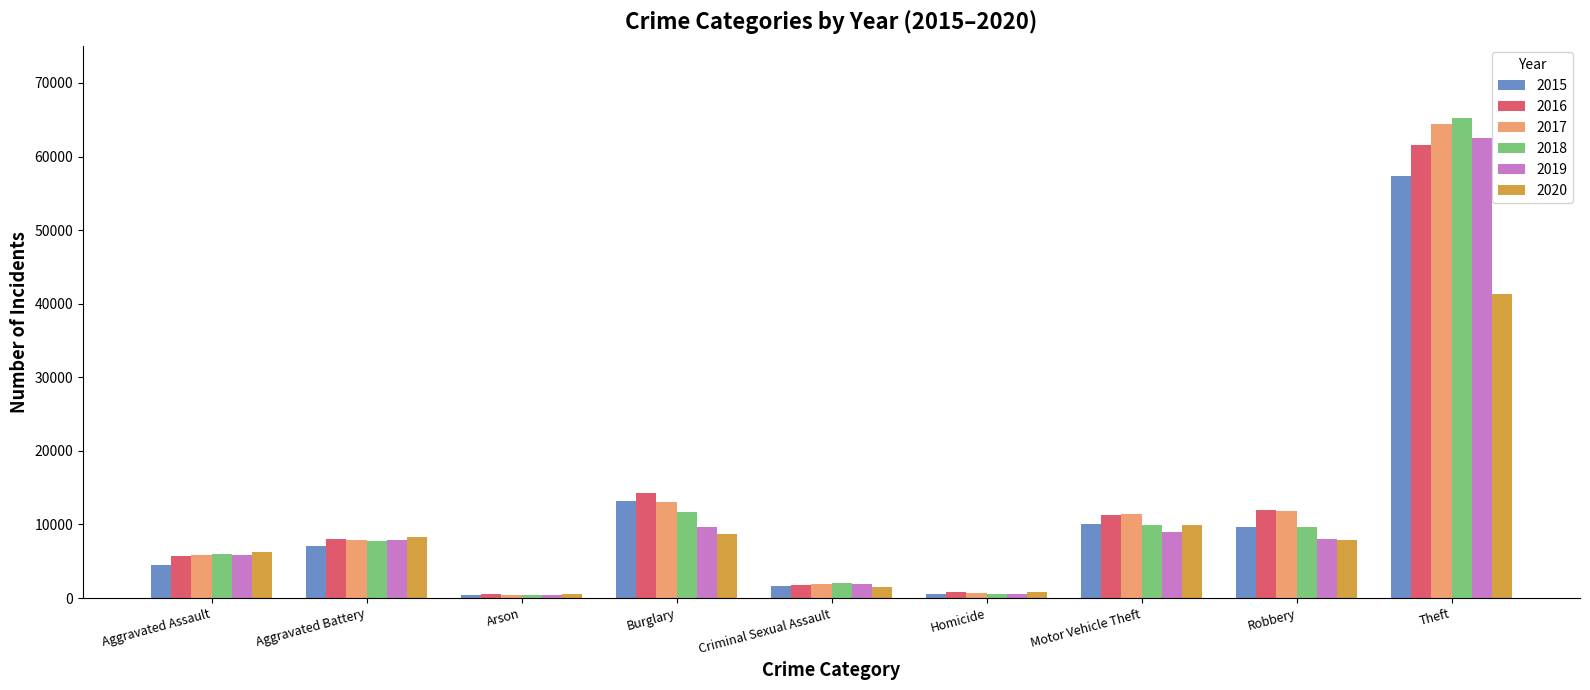

Which series changed the most between Aggravated Battery and Homicide?

2020